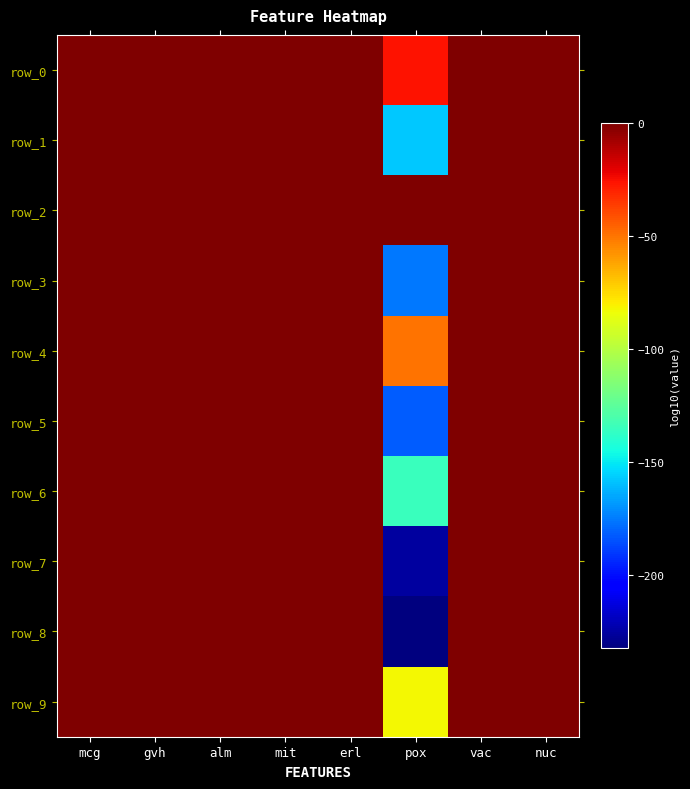

Between alm and mcg, which is larger?

alm